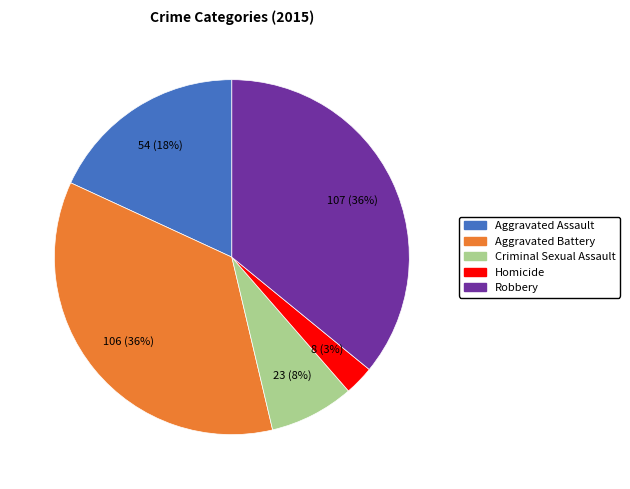

Is the sum of Criminal Sexual Assault and Robbery greater than half?

No